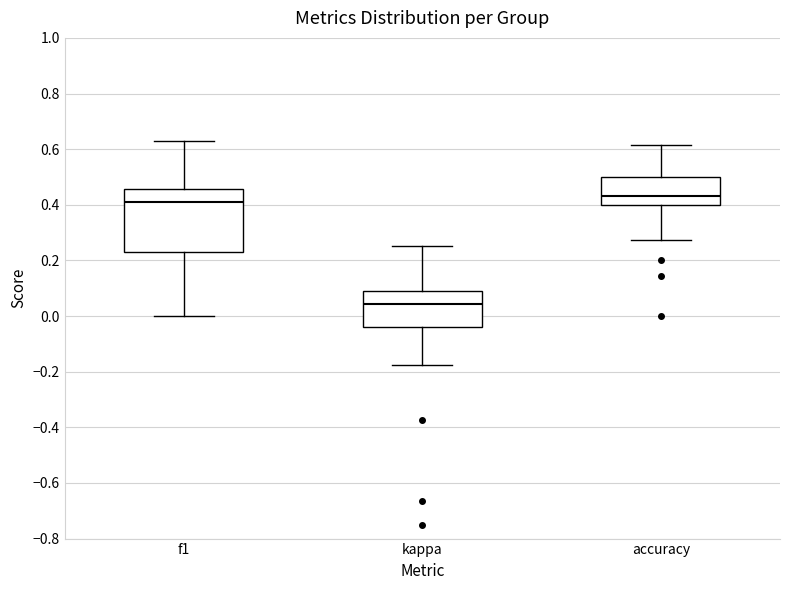

Reading left to right, transcribe this box plot: for each box, give where its median line is, the range the box spans, and where its two whiskers end, as read against the y-axis. The values are not printed on the chart, so give them approximately, as read against the axis.

f1: median 0.40, box 0.22 to 0.46, whiskers 0.00 to 0.62
kappa: median 0.04, box -0.04 to 0.10, whiskers -0.18 to 0.26
accuracy: median 0.44, box 0.40 to 0.50, whiskers 0.28 to 0.62